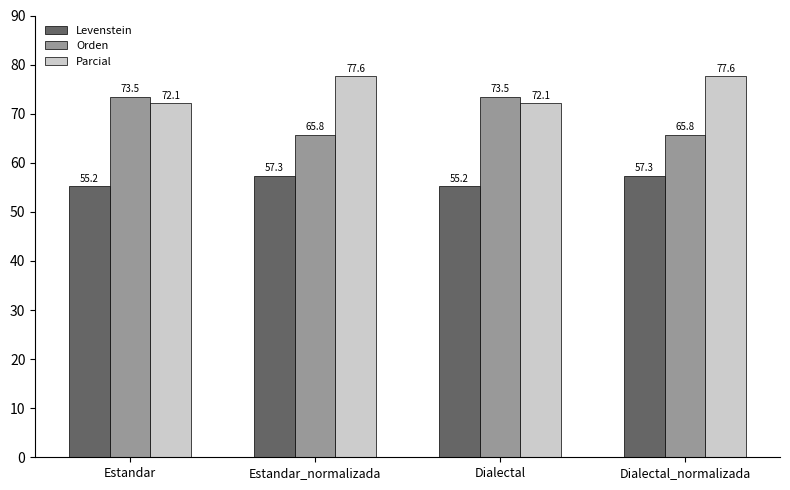

What is the value of the Parcial bar at the 3rd from the left?

72.1